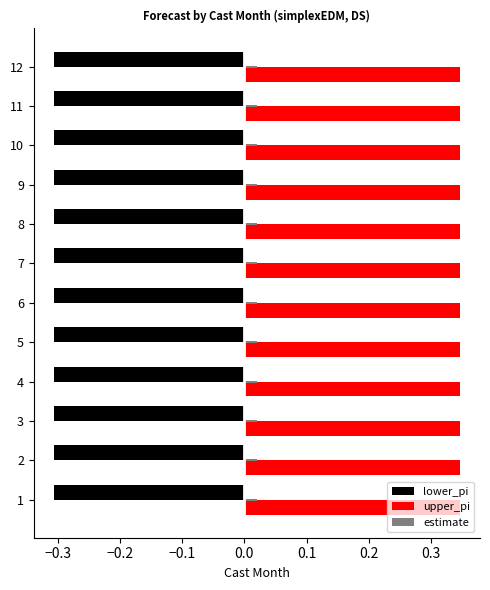

Is it true that estimate equals 0.0 at 11?

False